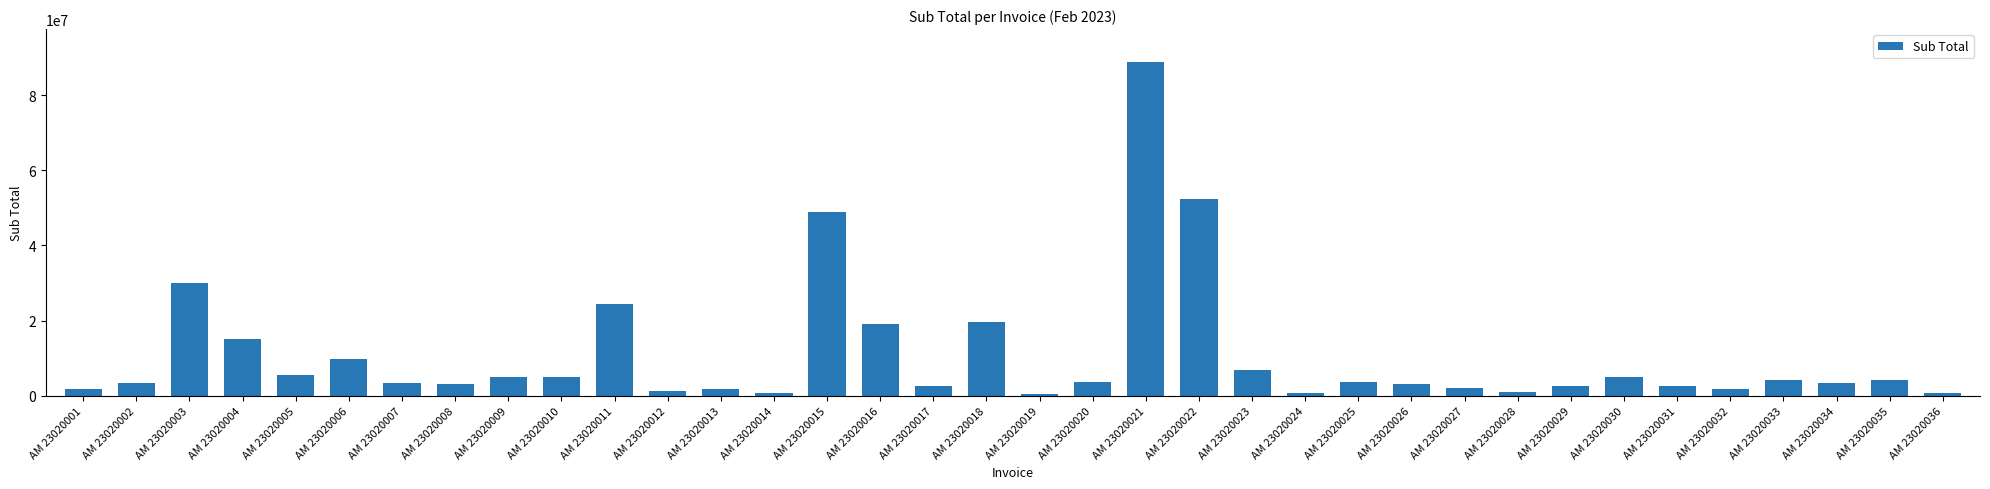

What is the sum of the values at AM 23020035 and AM 23020006?

14132000